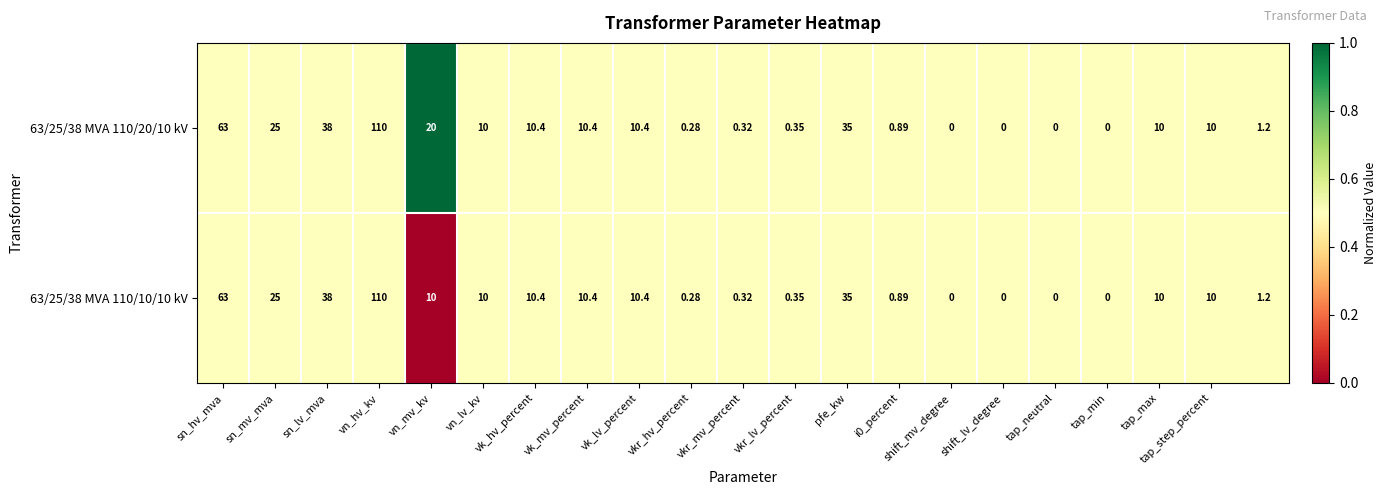

Is the value of 63/25/38 MVA 110/10/10 kV at sn_hv_mva greater than the value of 63/25/38 MVA 110/20/10 kV at tap_neutral?

Yes